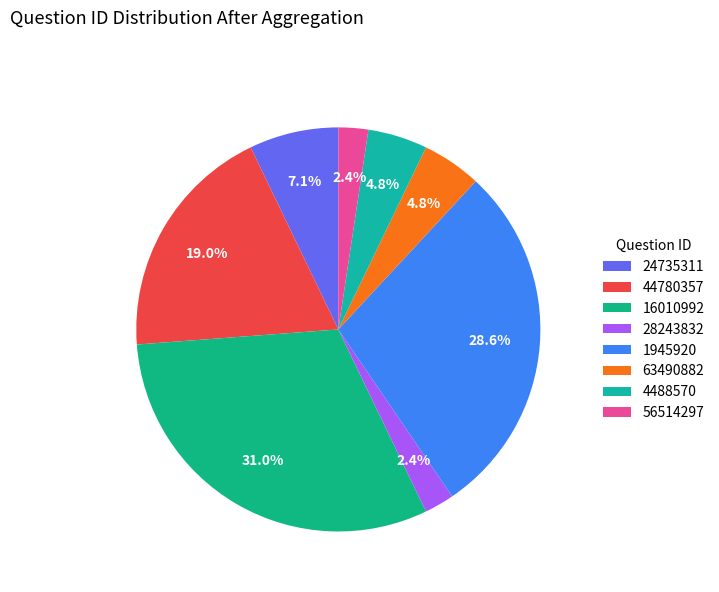

How many segments does this pie chart have?

8